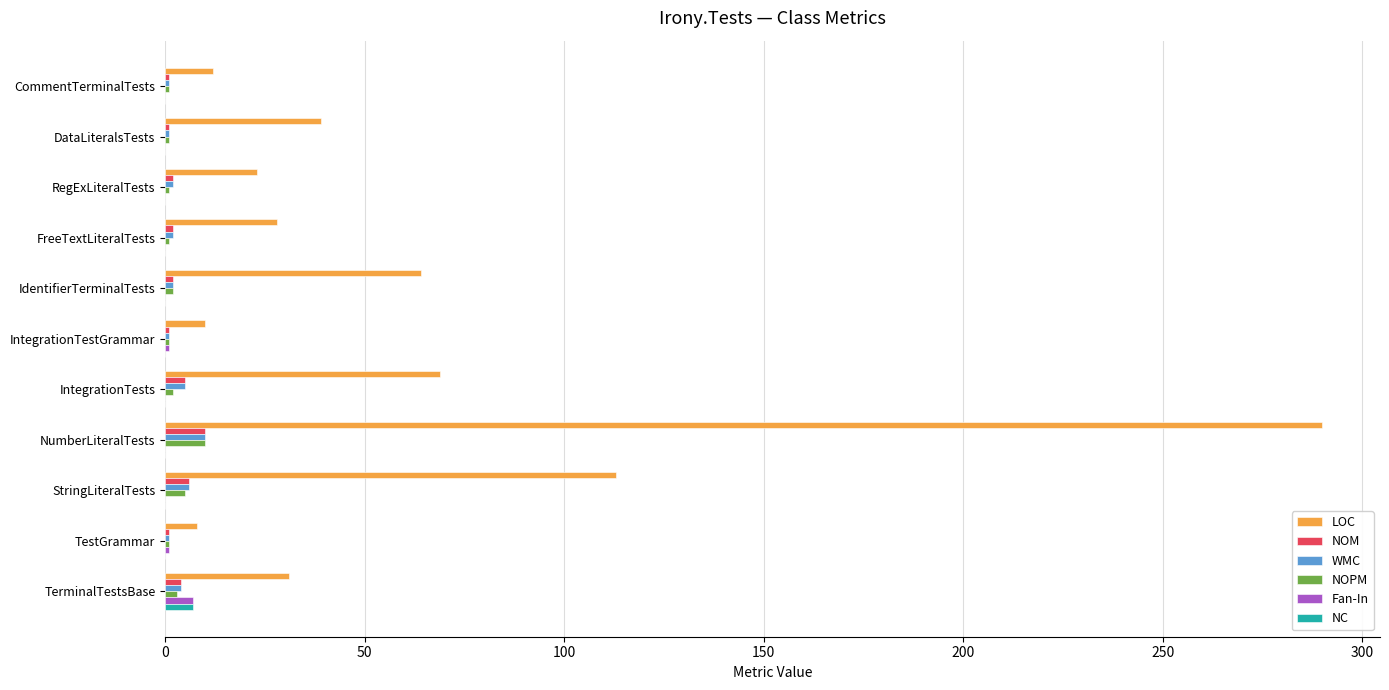

At which label does Fan-In reach its peak?

TerminalTestsBase